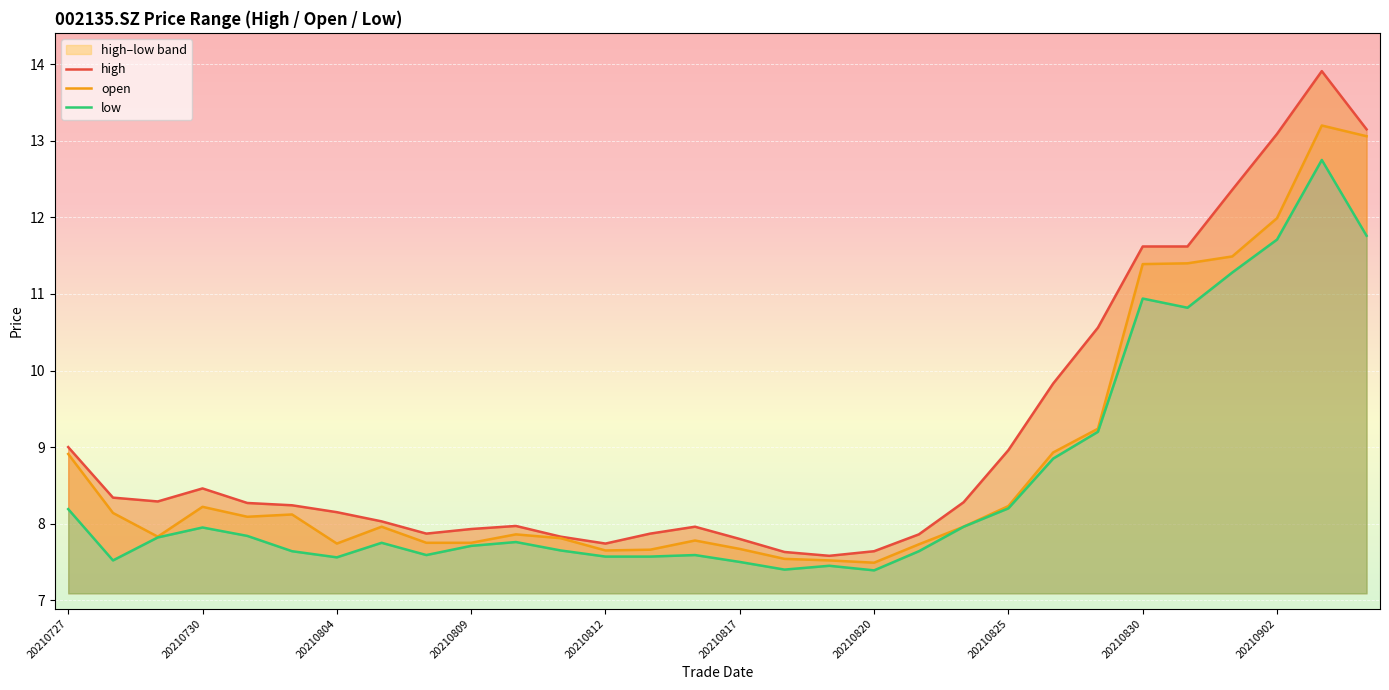

What is the average value of the high series?

9.1